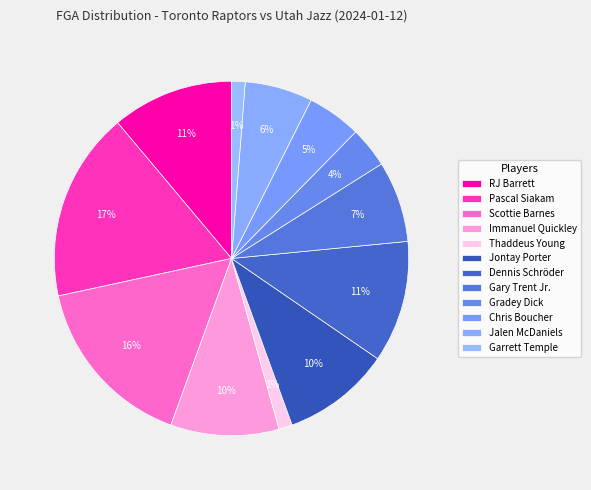

Which category has the smallest portion of the pie?

Thaddeus Young